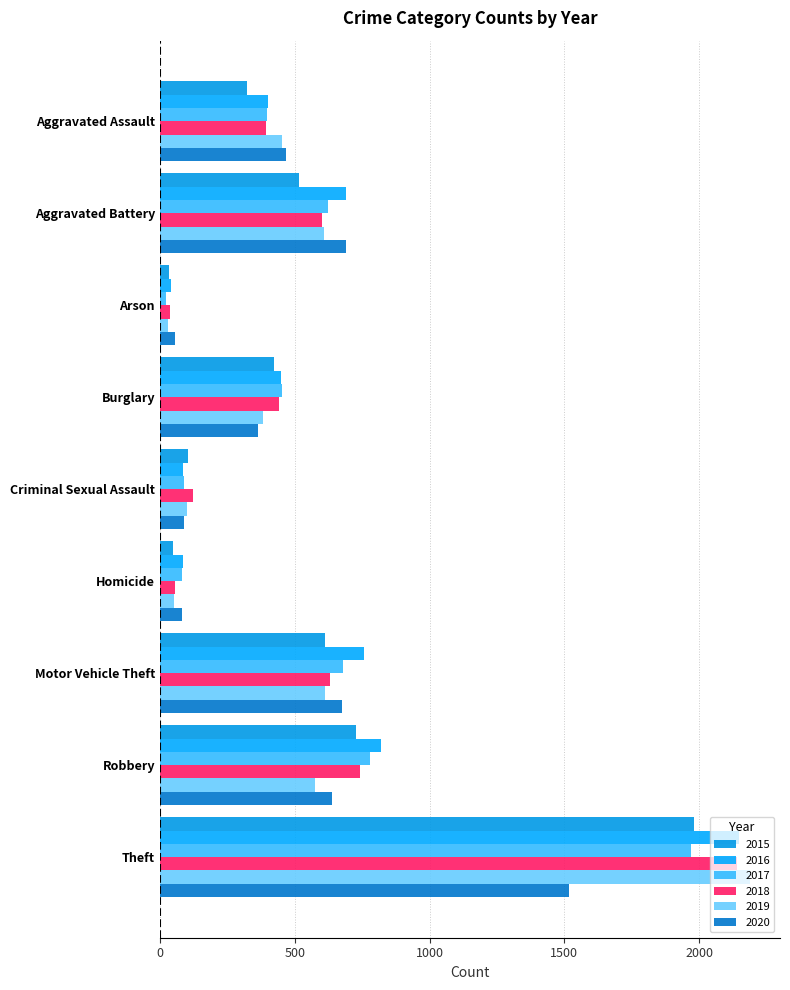

Which series changed the most between Burglary and Homicide?

2018